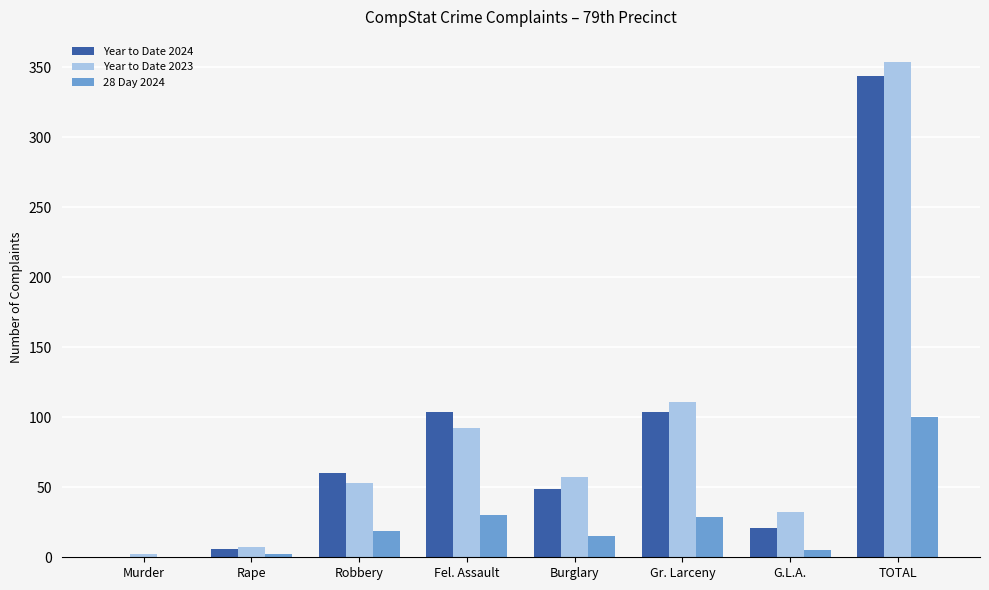

The 28 Day 2024 series shows -63 at Murder. True or false?

False